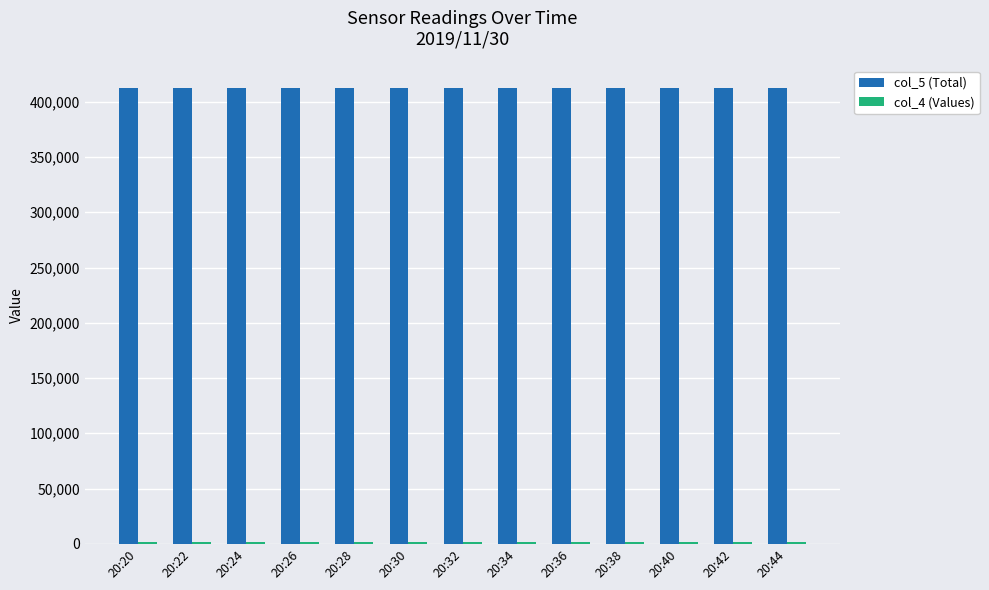

The col_5 (Total) series shows 412092 at 20:36. True or false?

True